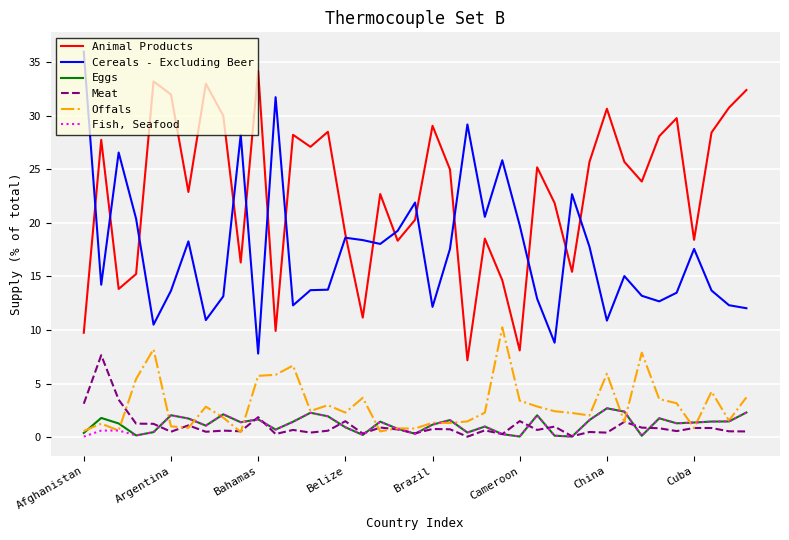

Which series has the largest total across all categories?

Animal Products